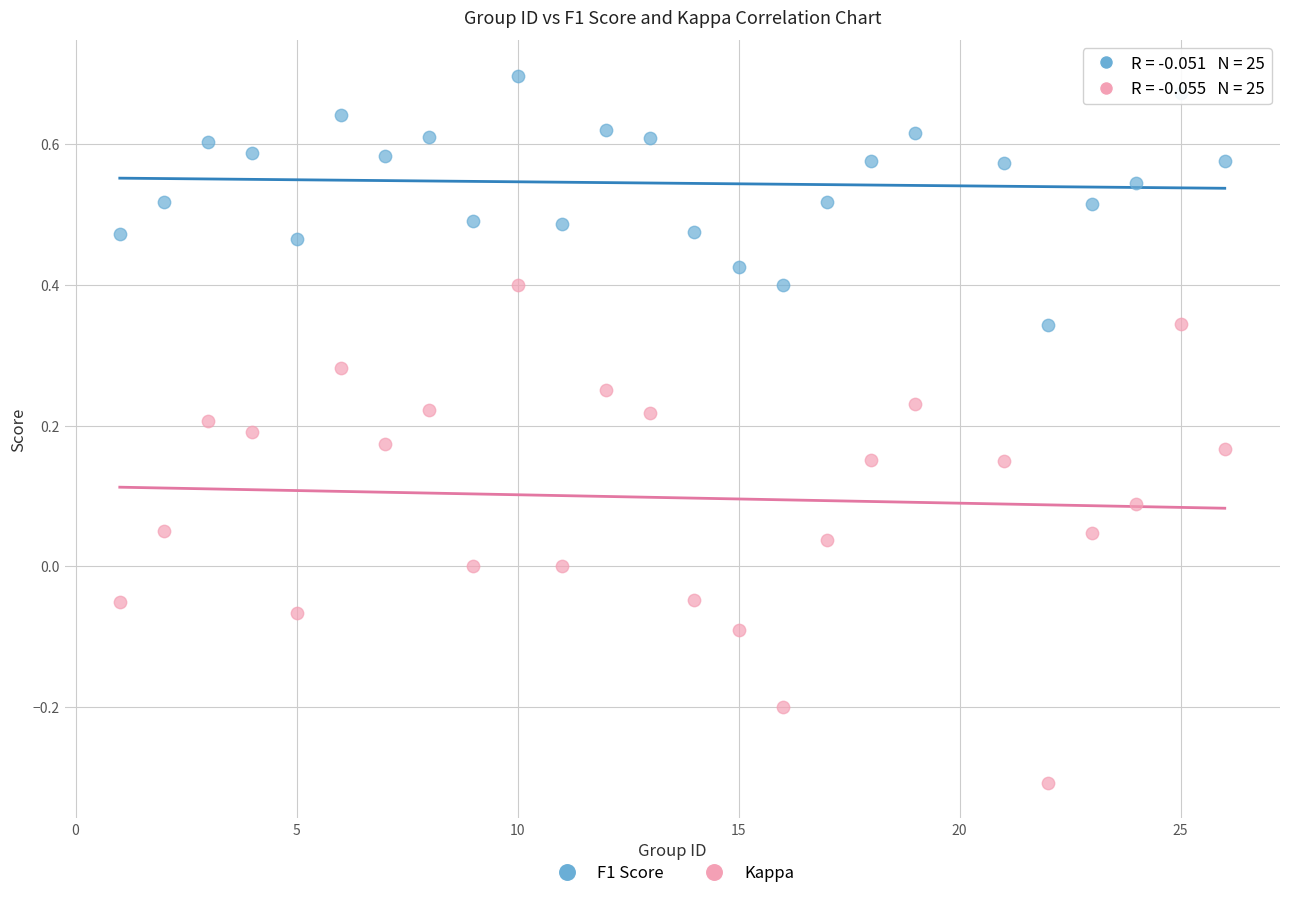

Which series reaches the maximum Y coordinate?

F1 Score